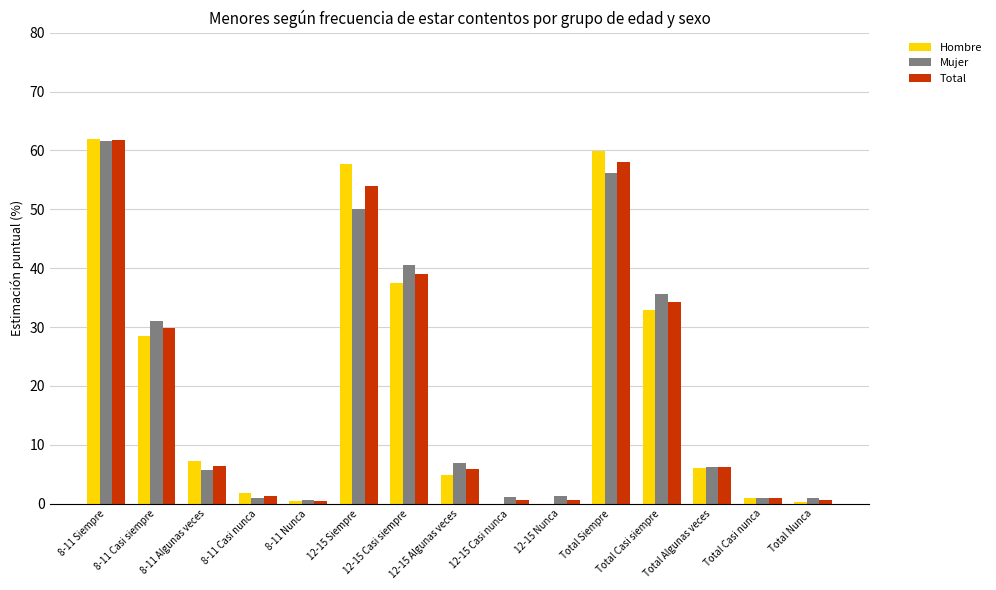

The Hombre series shows 89.0 at 12-15 Siempre. True or false?

False